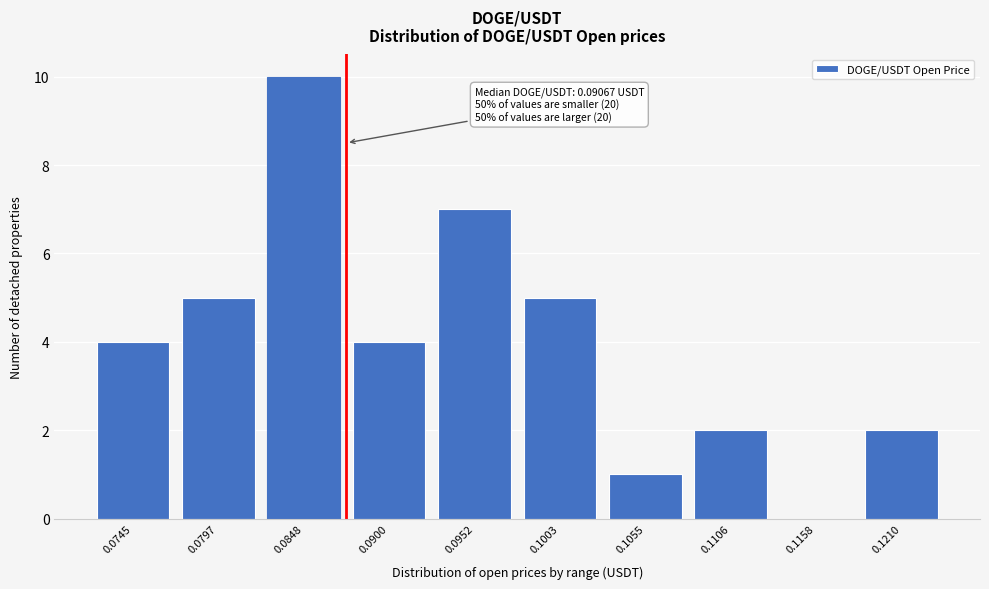

Reading left to right, extract all data points from this chart.

0.0745=4	0.0797=5	0.0848=10	0.0900=4	0.0952=7	0.1003=5	0.1055=1	0.1106=2	0.1158=0	0.1210=2